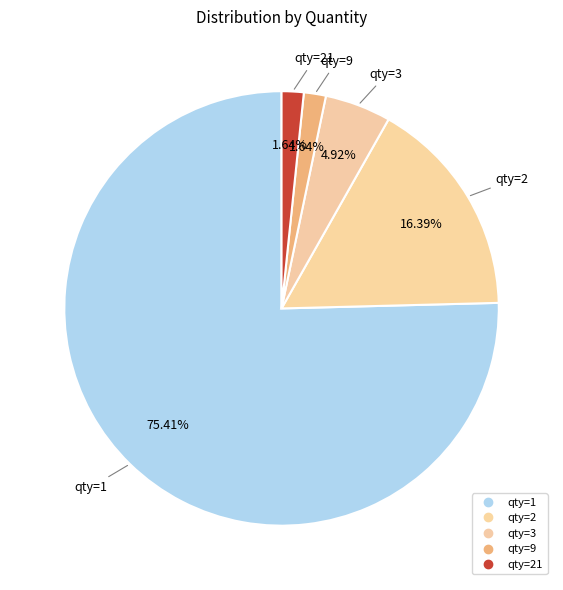

Count the number of slices in the pie.

5